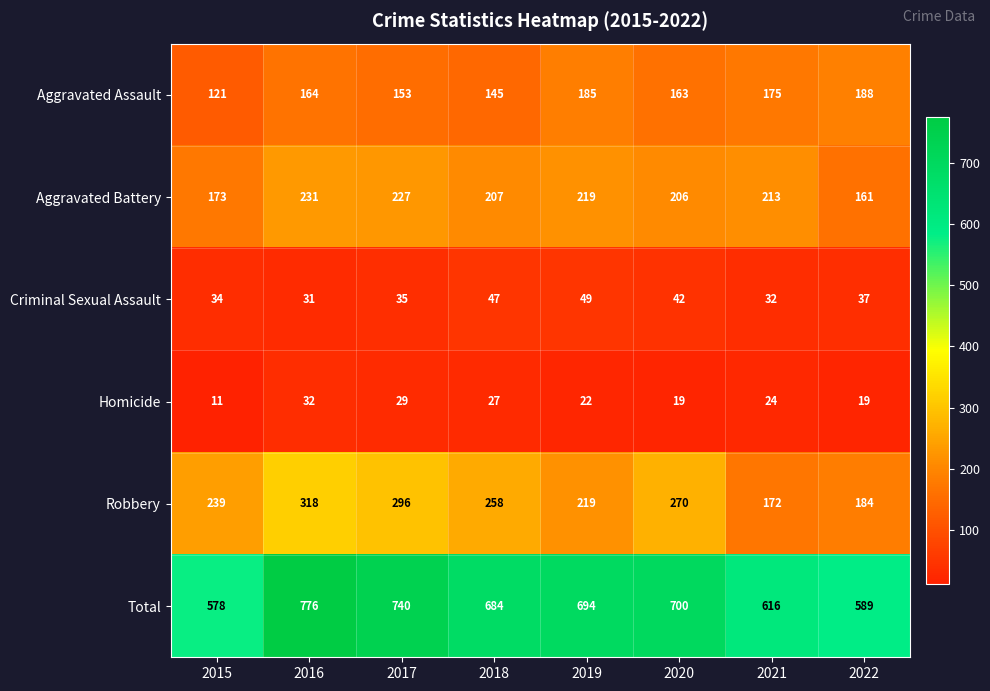

List the series in order of their peak value, highest first.

Total, Robbery, Aggravated Battery, Aggravated Assault, Criminal Sexual Assault, Homicide